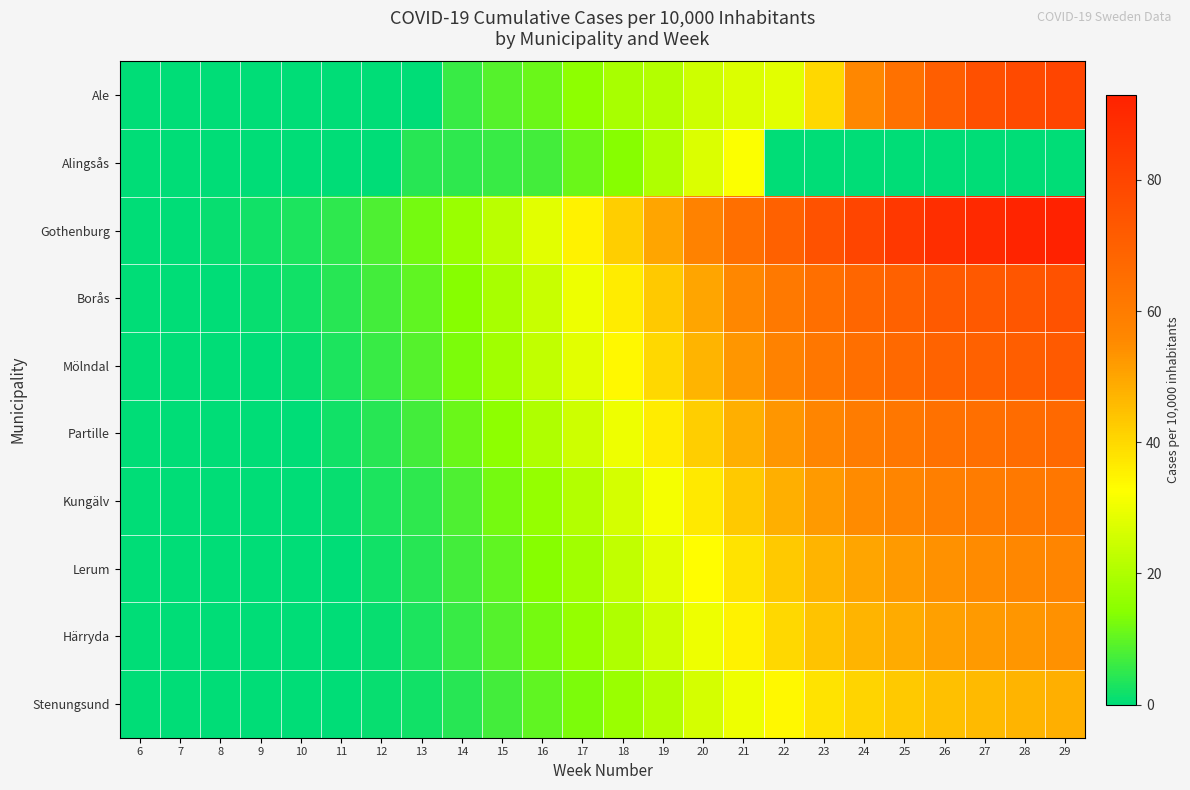

Reading left to right, extract all data points from this chart.

Ale: 6=0	7=0	8=0	9=0	10=0	11=0	12=0	13=0	14=6	15=9	16=11	17=15	18=19	19=21	20=25	21=27	22=28	23=40	24=56	25=64	26=71	27=76	28=78	29=80
Alingsås: 6=0	7=0	8=0	9=0	10=0	11=0	12=0	13=4	14=5	15=6	16=7	17=11	18=14	19=20	20=27	21=32	22=0	23=0	24=0	25=0	26=0	27=0	28=0	29=0
Gothenburg: 6=0	7=0	8=1	9=2	10=3	11=5	12=8	13=12	14=17	15=22	16=28	17=35	18=42	19=50	20=58	21=65	22=70	23=75	24=80	25=85	26=88	27=90	28=92	29=93
Borås: 6=0	7=0	8=0	9=1	10=2	11=4	12=7	13=10	14=14	15=19	16=24	17=30	18=36	19=43	20=50	21=56	22=61	23=65	24=68	25=70	26=72	27=73	28=74	29=75
Mölndal: 6=0	7=0	8=0	9=0	10=1	11=3	12=6	13=9	14=13	15=18	16=23	17=28	18=34	19=40	20=47	21=53	22=58	23=62	24=65	25=67	26=69	27=70	28=71	29=72
Partille: 6=0	7=0	8=0	9=0	10=0	11=2	12=4	13=7	14=11	15=15	16=20	17=25	18=30	19=36	20=42	21=48	22=53	23=57	24=60	25=62	26=64	27=65	28=66	29=67
Kungälv: 6=0	7=0	8=0	9=0	10=0	11=1	12=3	13=5	14=8	15=12	16=16	17=21	18=26	19=31	20=37	21=43	22=48	23=52	24=55	25=57	26=59	27=60	28=61	29=62
Lerum: 6=0	7=0	8=0	9=0	10=0	11=0	12=2	13=4	14=7	15=10	16=14	17=18	18=23	19=28	20=33	21=38	22=43	23=47	24=50	25=52	26=54	27=55	28=56	29=57
Härryda: 6=0	7=0	8=0	9=0	10=0	11=0	12=1	13=3	14=6	15=9	16=12	17=16	18=20	19=25	20=30	21=35	22=40	23=44	24=47	25=49	26=51	27=52	28=53	29=54
Stenungsund: 6=0	7=0	8=0	9=0	10=0	11=0	12=1	13=2	14=4	15=7	16=10	17=13	18=17	19=21	20=26	21=30	22=34	23=38	24=41	25=43	26=45	27=46	28=47	29=48